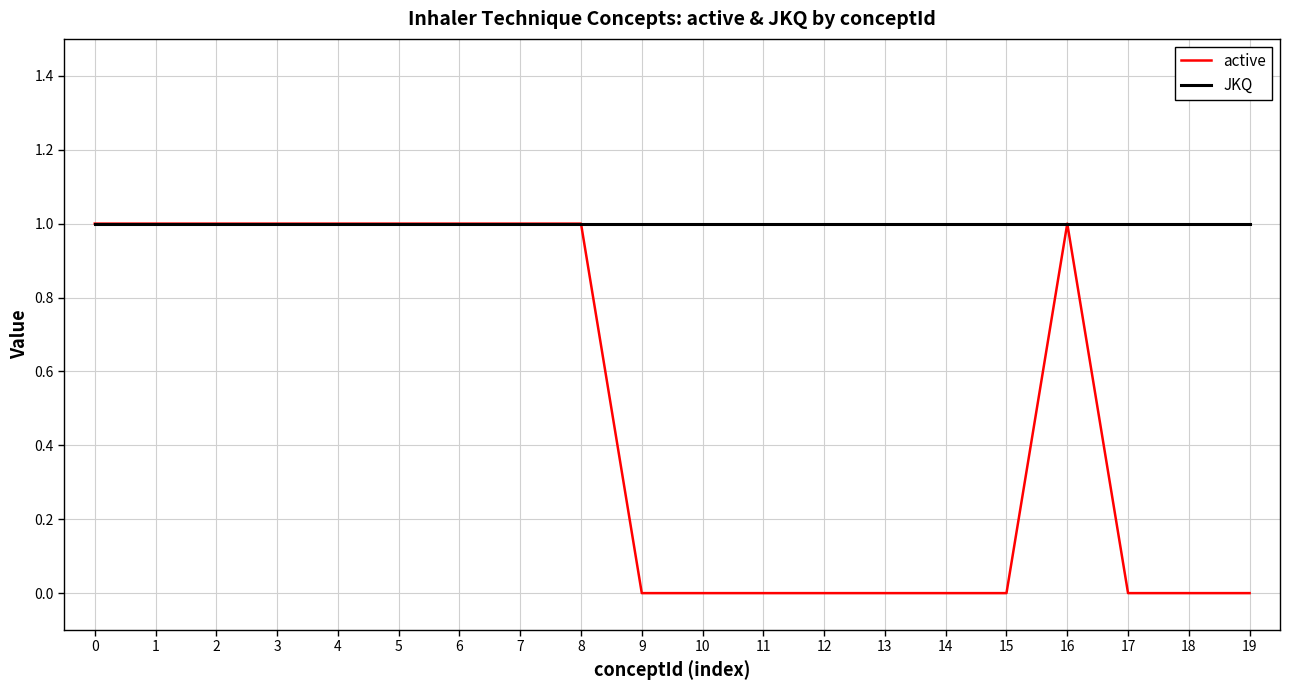

The value of active at 15 is 0. True or false?

True